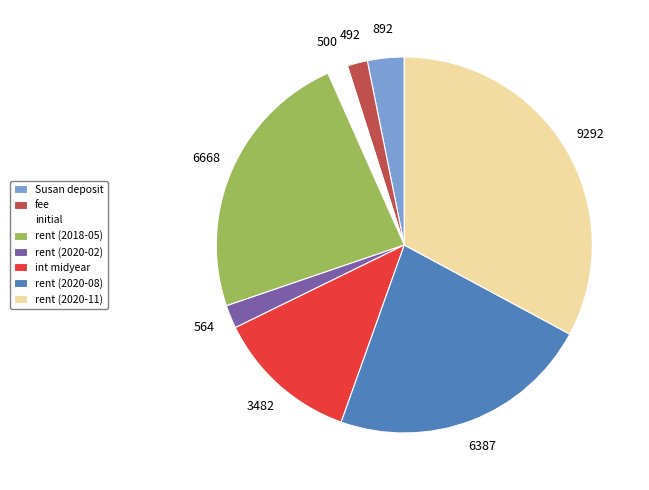

Which has a higher value, rent (2020-08) or rent (2020-02)?

rent (2020-08)